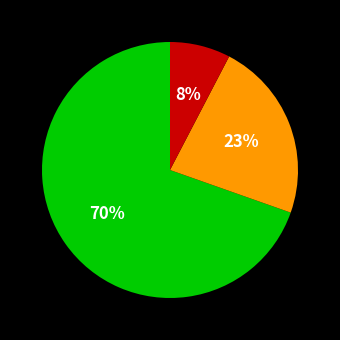

Count the number of slices in the pie.

3